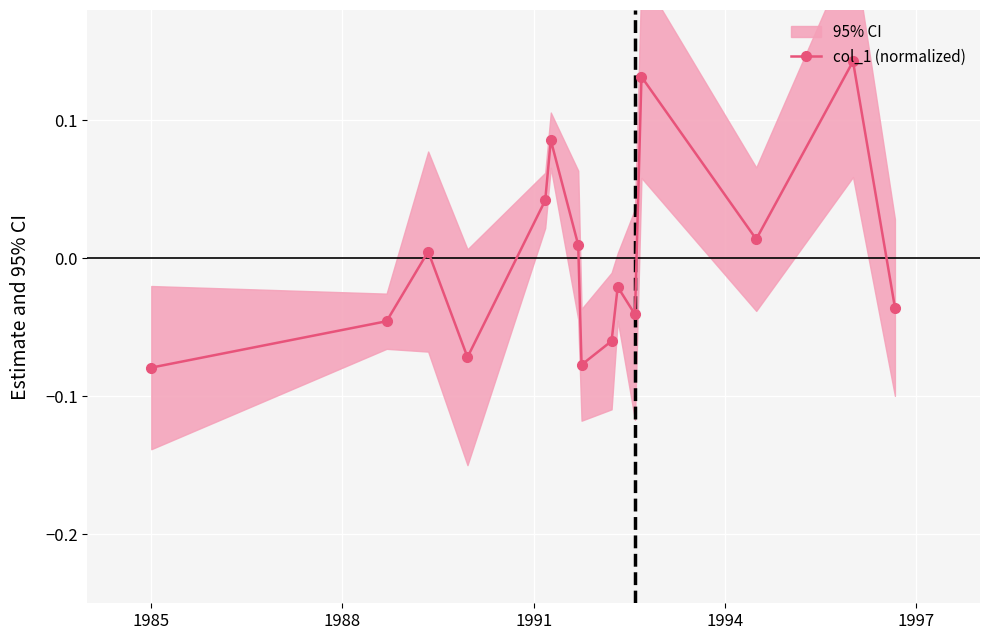

How many interior local valleys does the col_1 (normalized) series have?

4